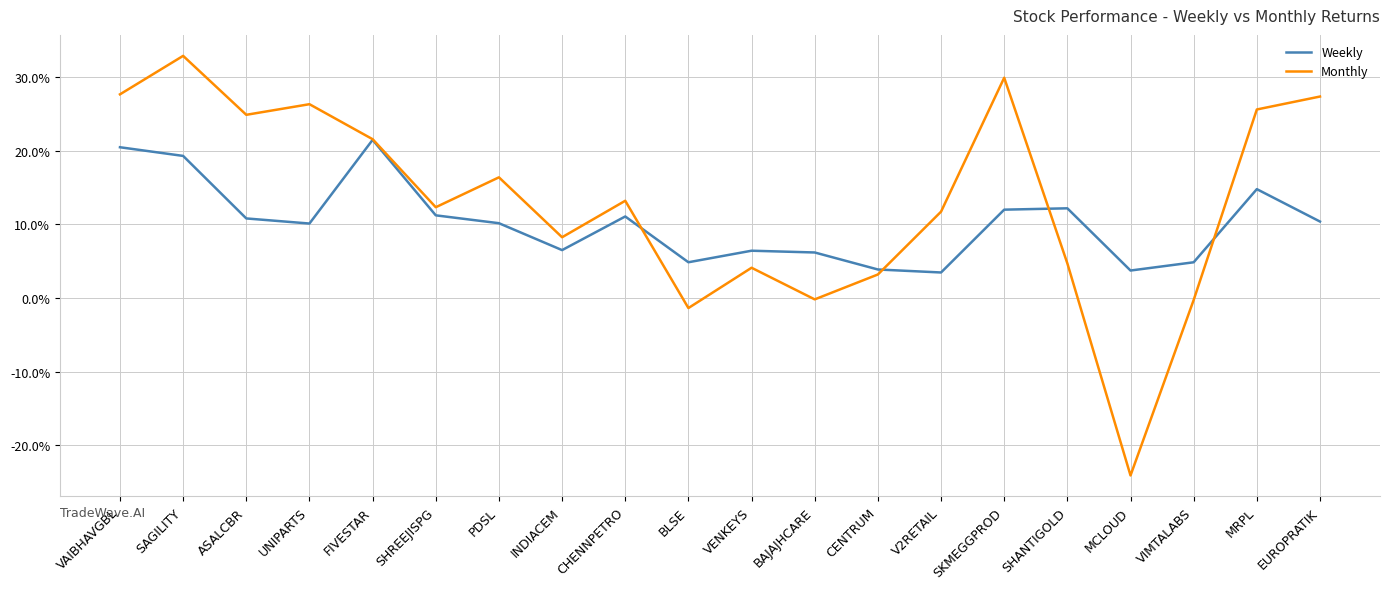

Between ASALCBR and VIMTALABS, which series saw the biggest shift?

Monthly